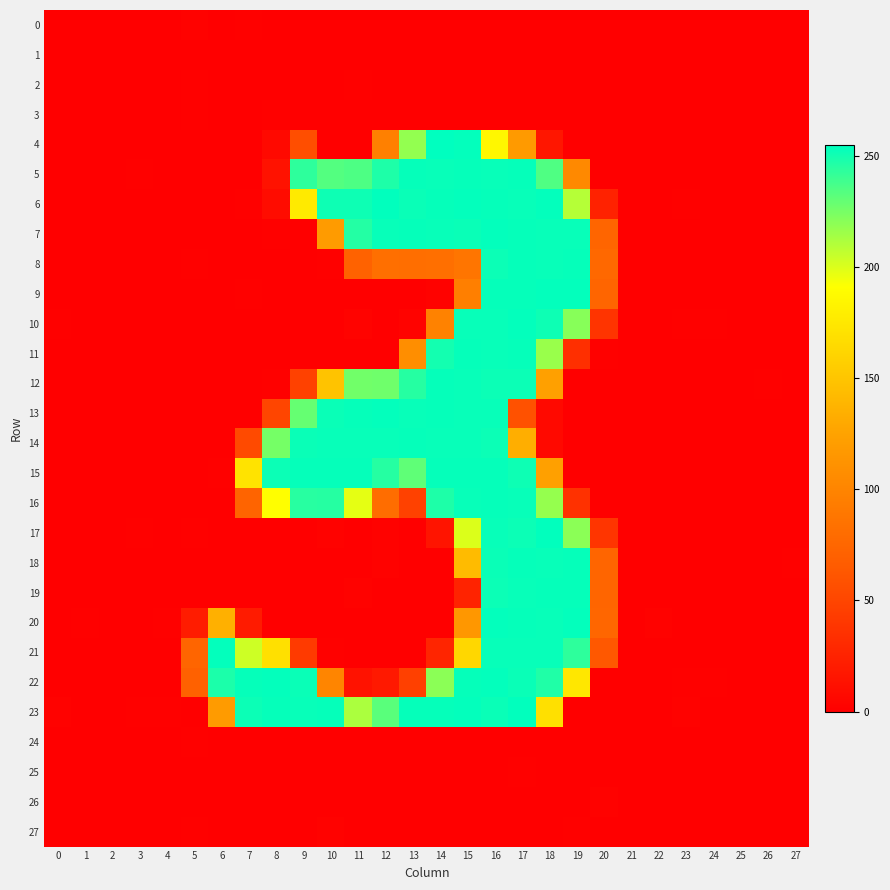

Between 6 and 11, which series saw the biggest shift?

13